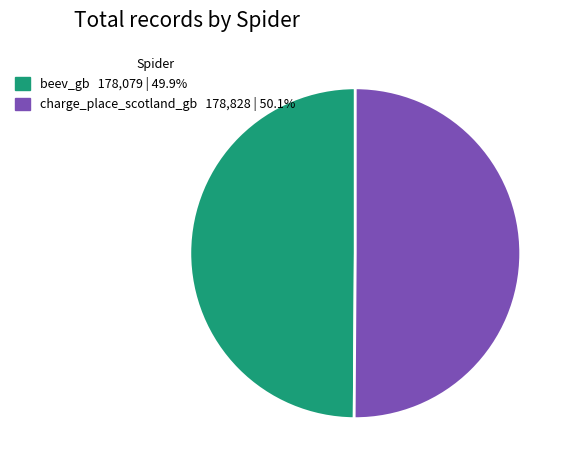

What is the ratio of the value at beev_gb 178,079 | 49.9% to the value at charge_place_scotland_gb 178,828 | 50.1%?

1.0